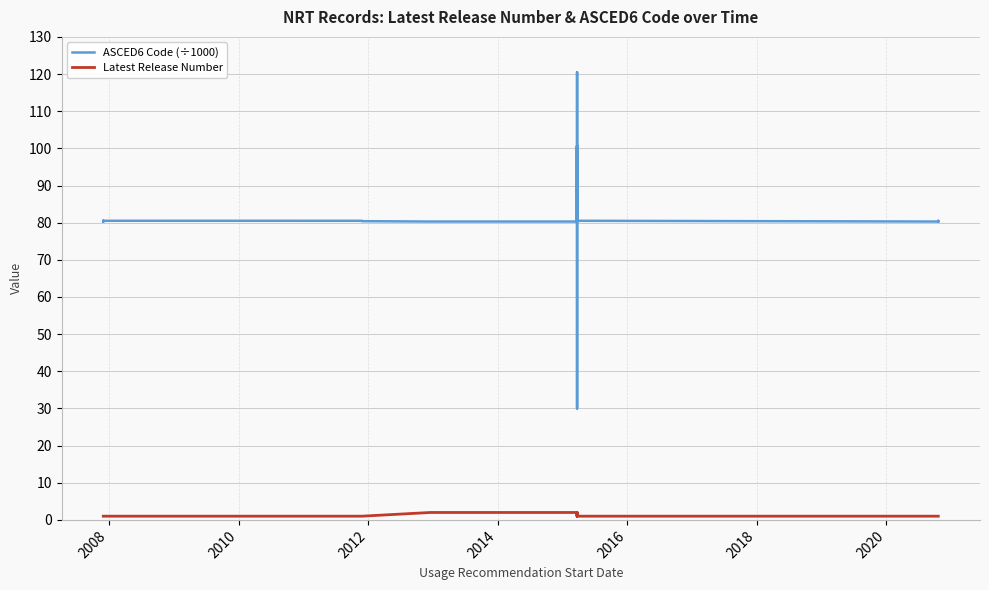

True or false: ASCED6 Code (÷1000) and Latest Release Number cross at least once.

False